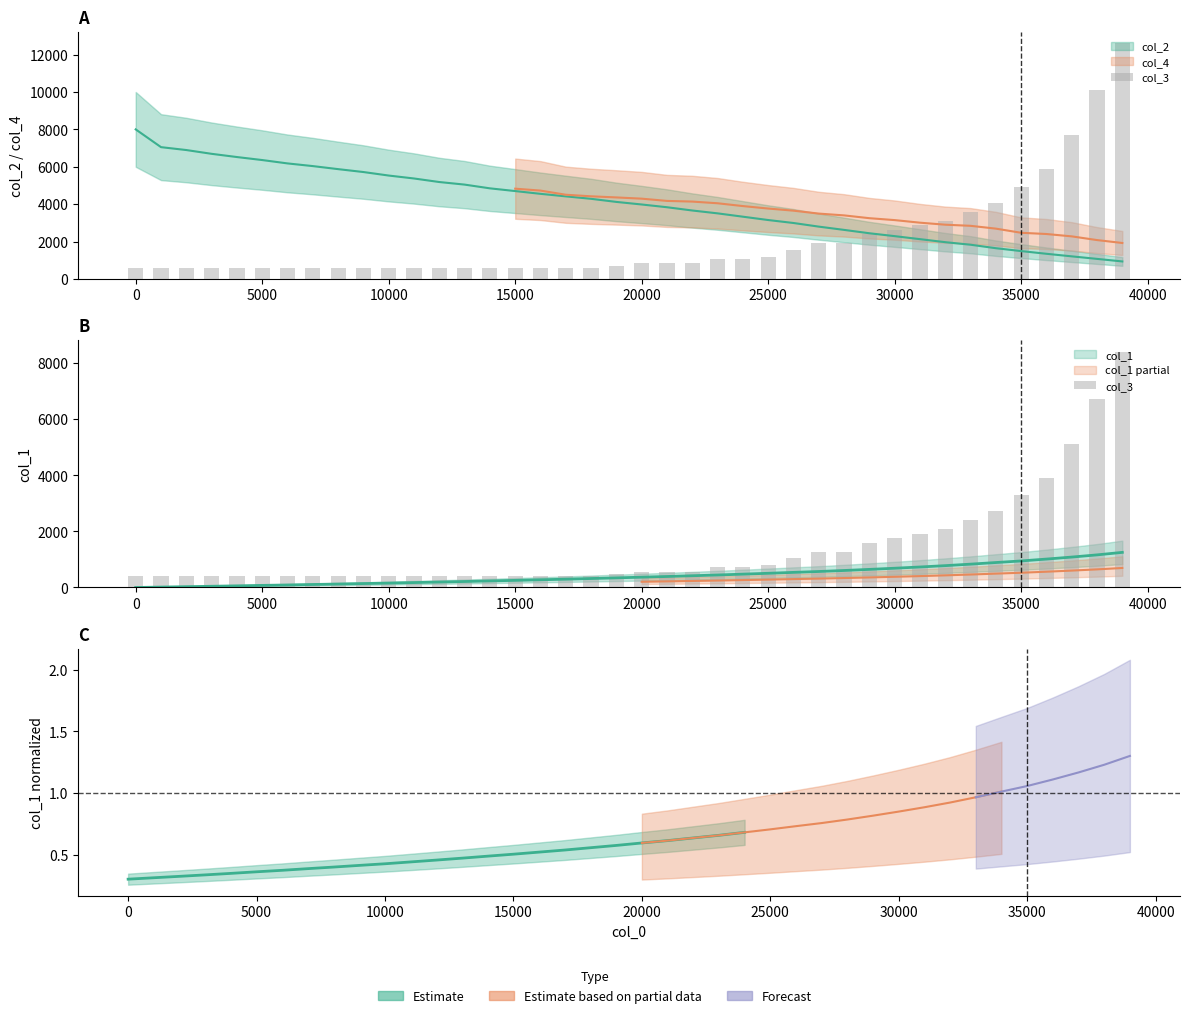

What is the average value?

1388